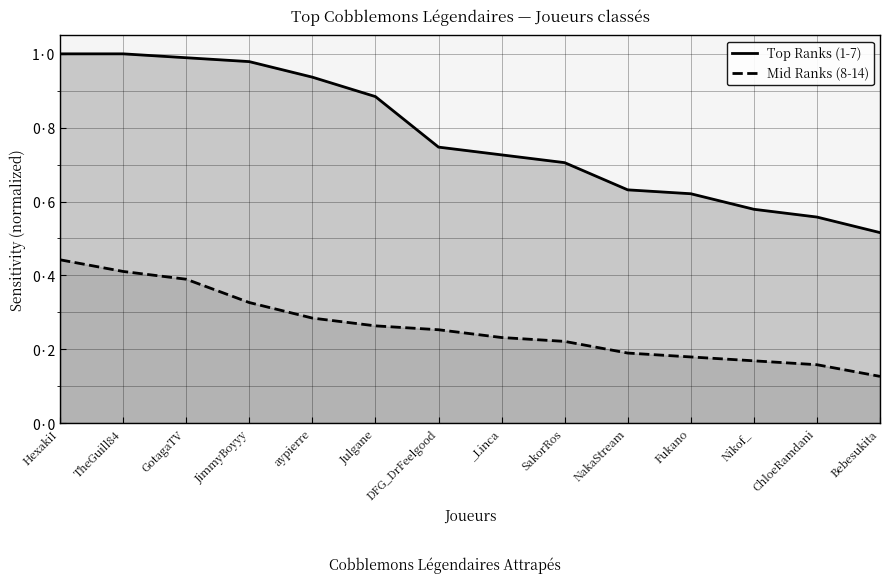

Is the value of Mid Ranks (8-14) at Fukano greater than the value of Top Ranks (1-7) at ChloeRamdani?

No